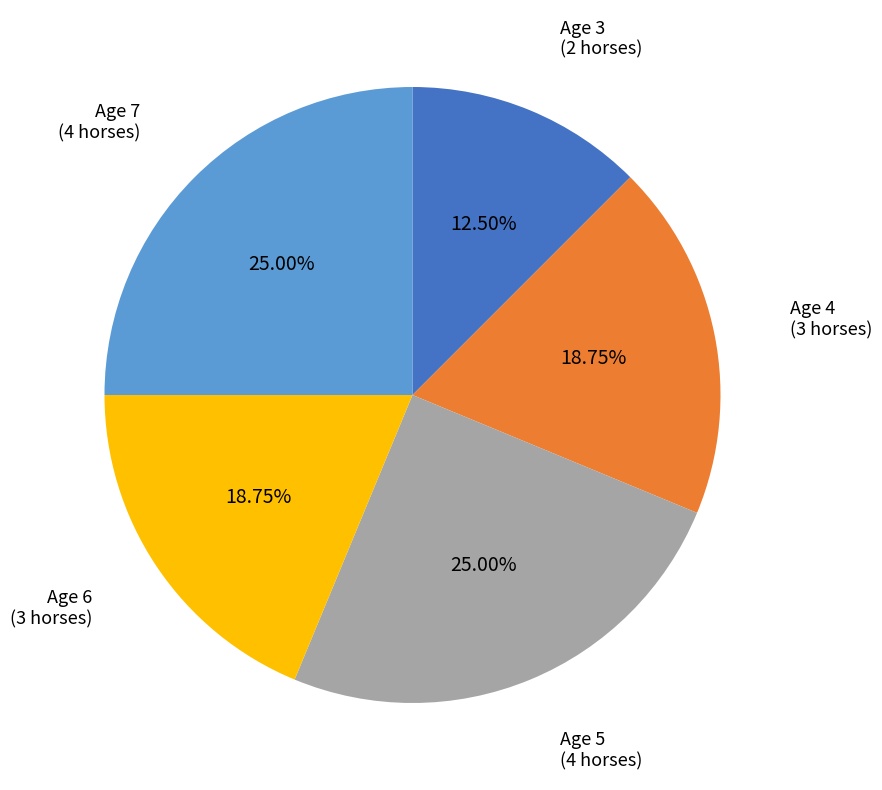

Does any single category account for the majority?

No